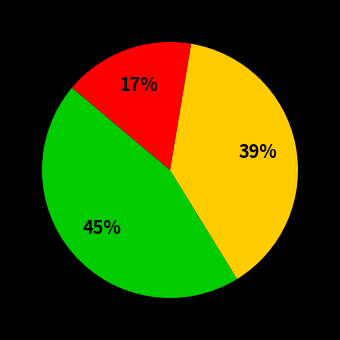

To the nearest percent, what is the average slice percentage?

33%